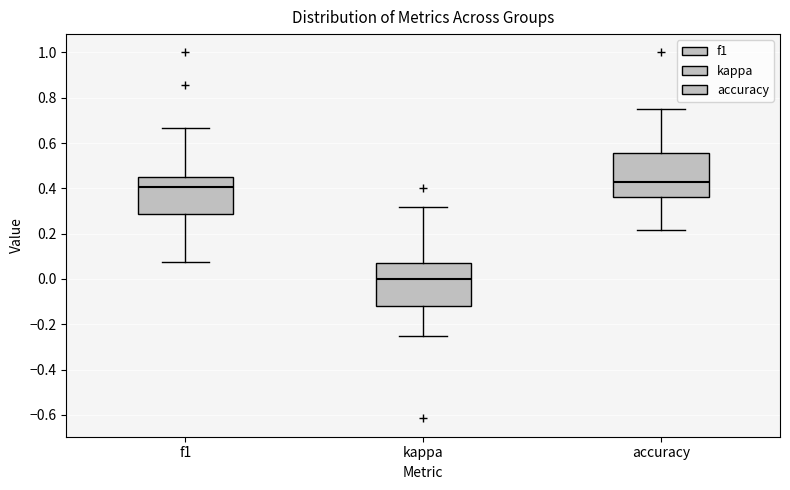

Where does the upper whisker of the box for accuracy end on the y-axis? The values are not printed on the chart, so give them approximately, as read against the axis.

0.76